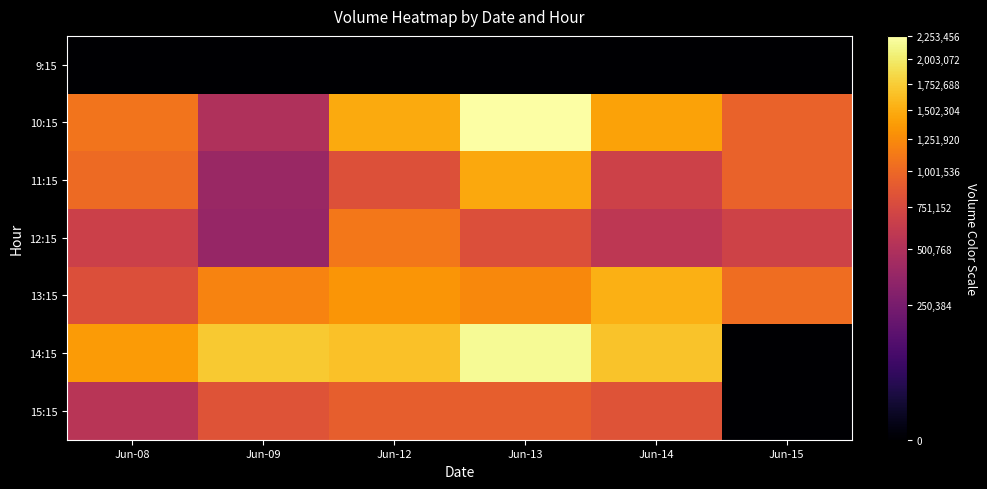

Rank the series by their maximum value, from lowest to highest.

9:15, 15:15, 12:15, 11:15, 13:15, 14:15, 10:15